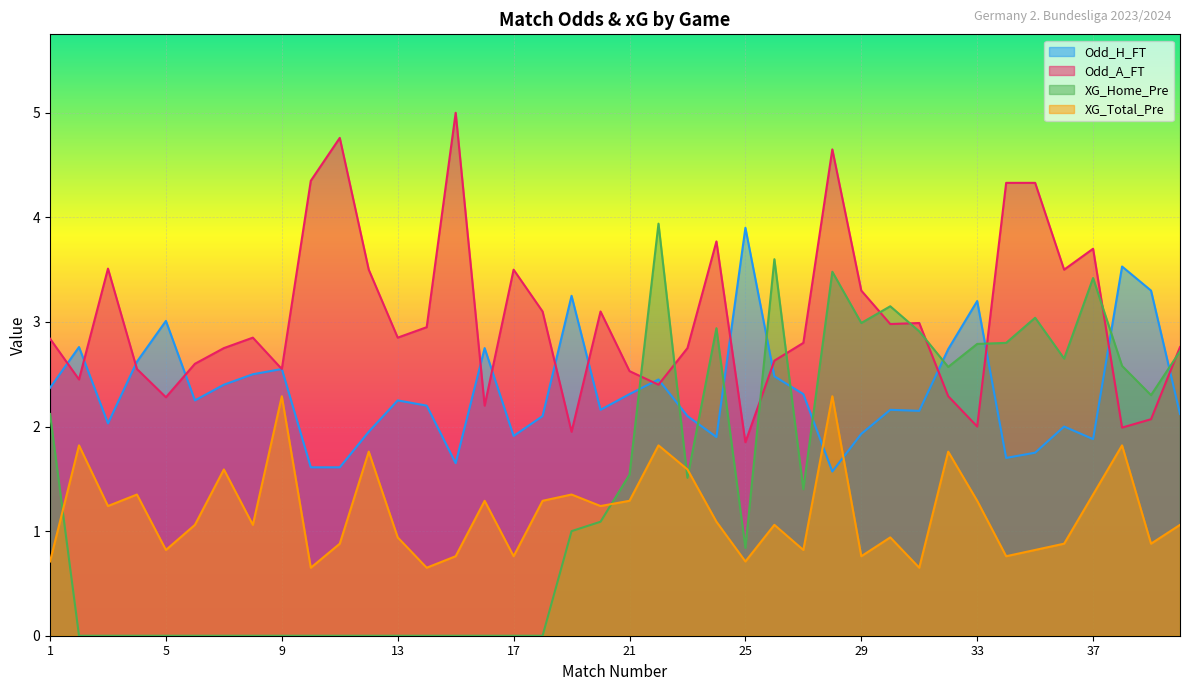

How many lines are shown in the chart?

4